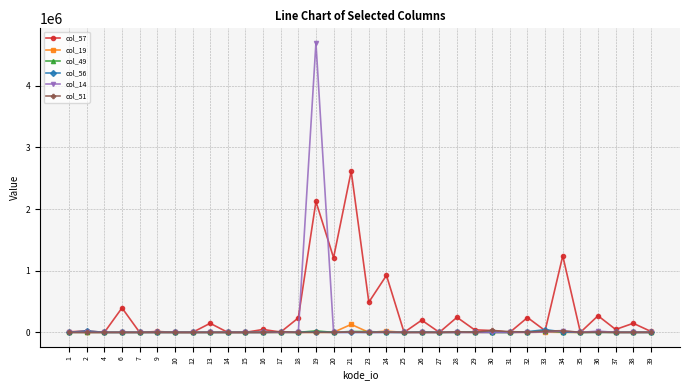

What is the maximum value shown in the chart?

4694988.5